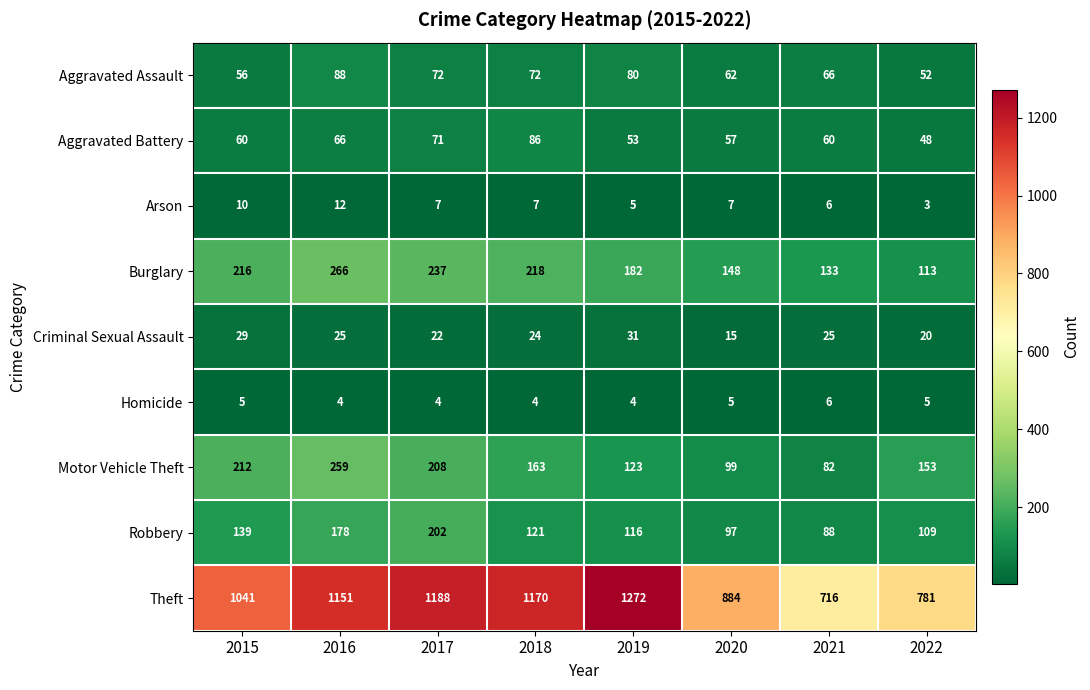

At how many categories does at least one series exceed 703?

8